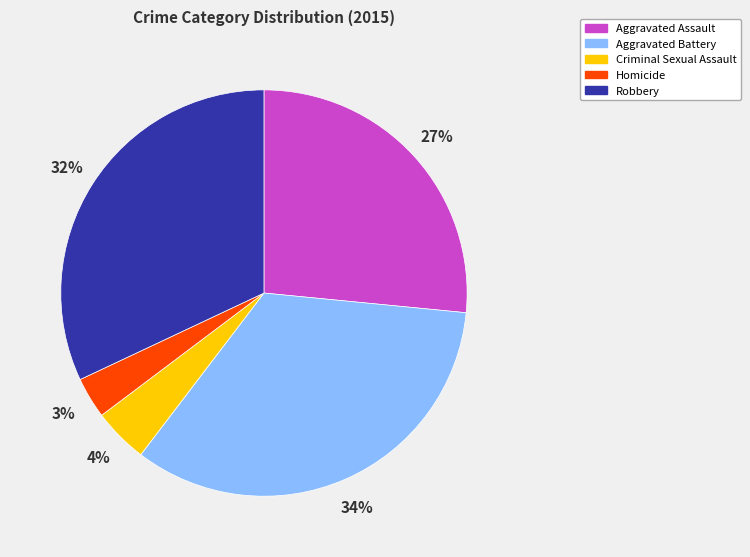

Does any single category account for the majority?

No